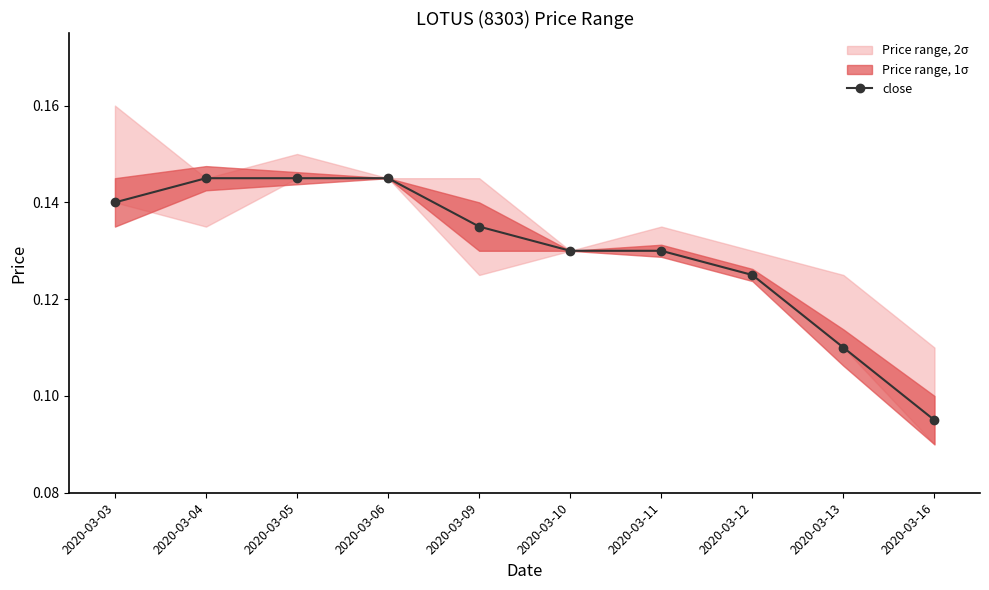

The chart shows a value of 0.1 at 2020-03-09. True or false?

True